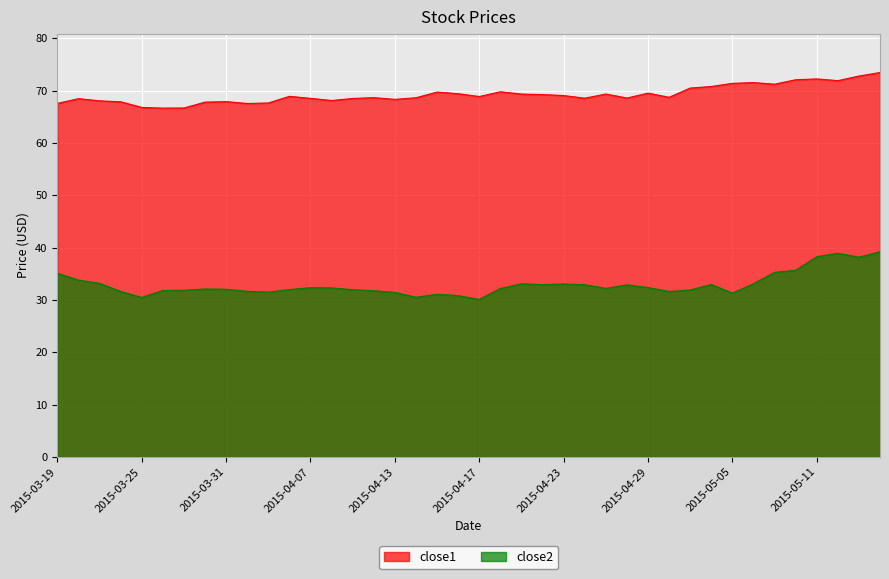

What is the total value across all series at 2015-04-02?

99.2